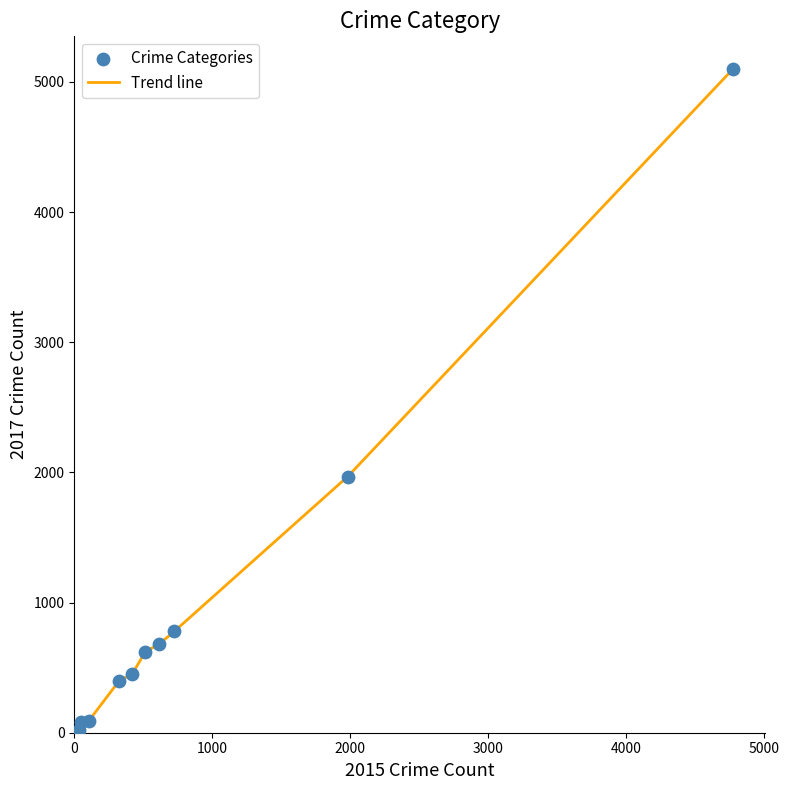

What is the greatest value displayed?

5096